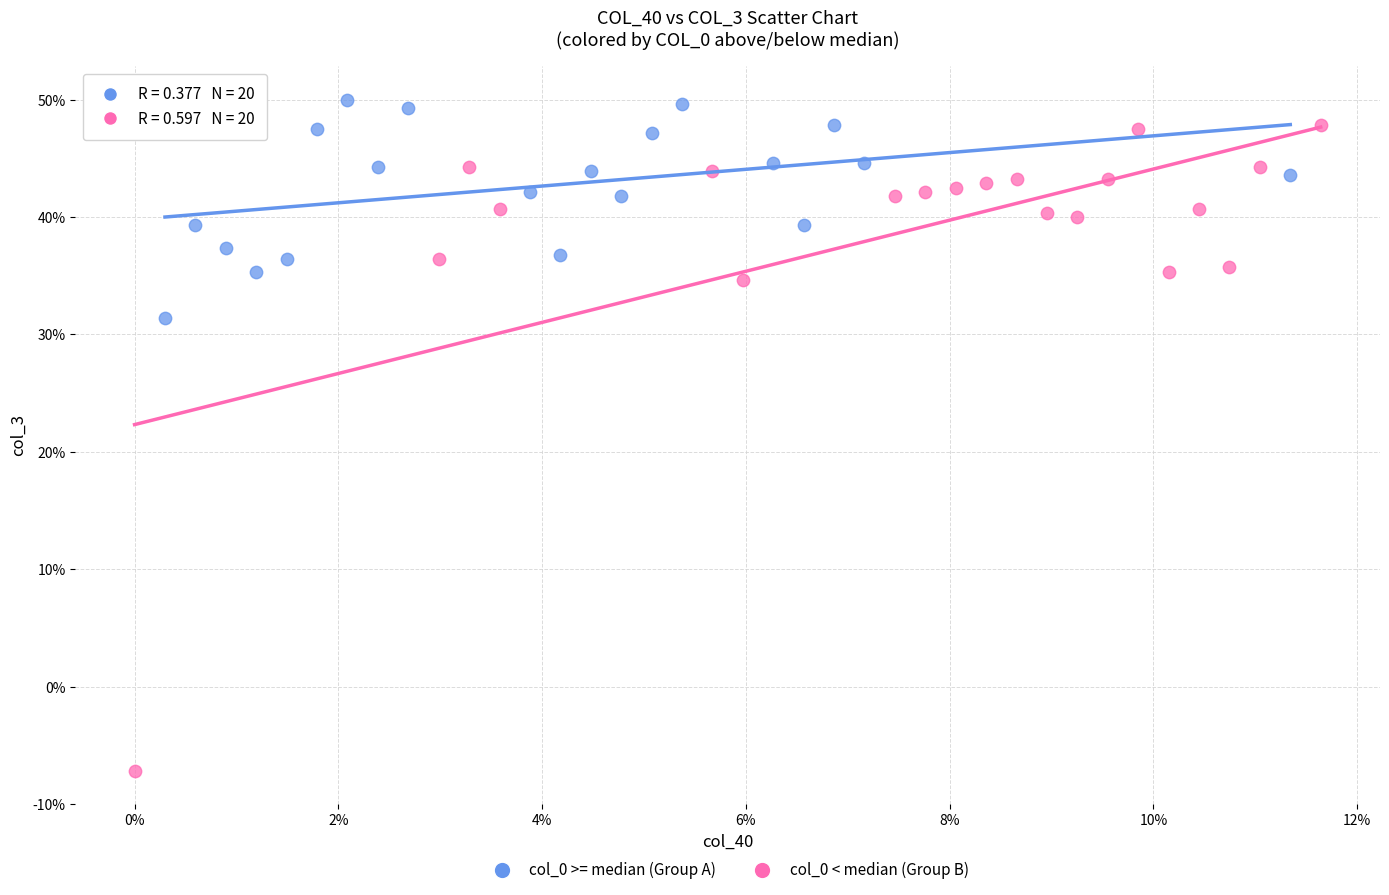

Which series has the largest Y range (max minus min)?

col_0 < median (Group B)